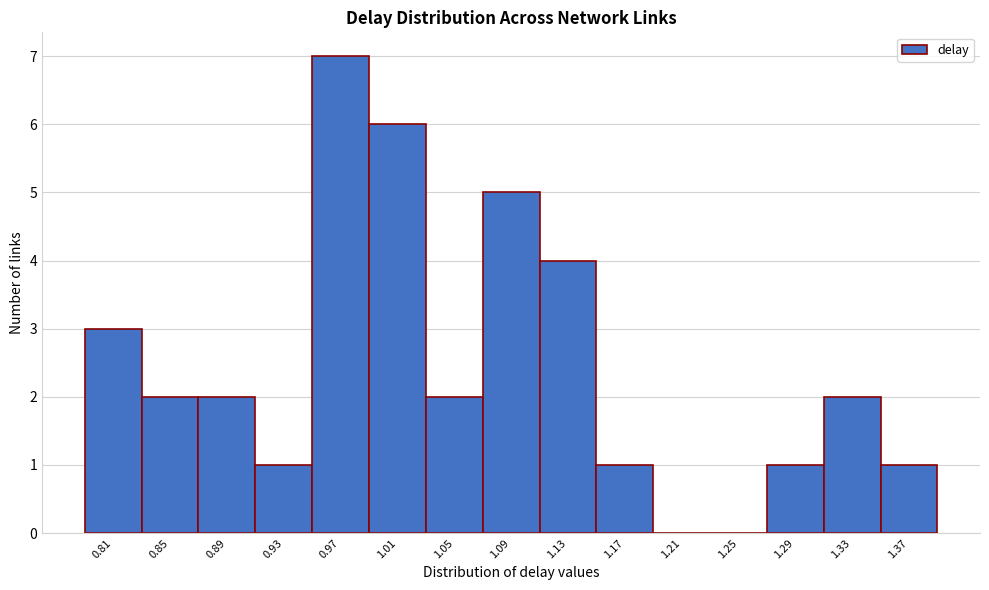

Reading left to right, transcribe this chart: for each bar, give the range it covers on the x-axis and its height. Neither the bar edges nor the heights are printed on the chart, so give them approximately, as read against the axes.

0.785 to 0.825: 3
0.825 to 0.865: 2
0.865 to 0.905: 2
0.905 to 0.950: 1
0.950 to 0.990: 7
0.990 to 1.030: 6
1.030 to 1.070: 2
1.070 to 1.110: 5
1.110 to 1.150: 4
1.150 to 1.190: 1
1.190 to 1.230: 0
1.230 to 1.270: 0
1.270 to 1.315: 1
1.315 to 1.355: 2
1.355 to 1.395: 1